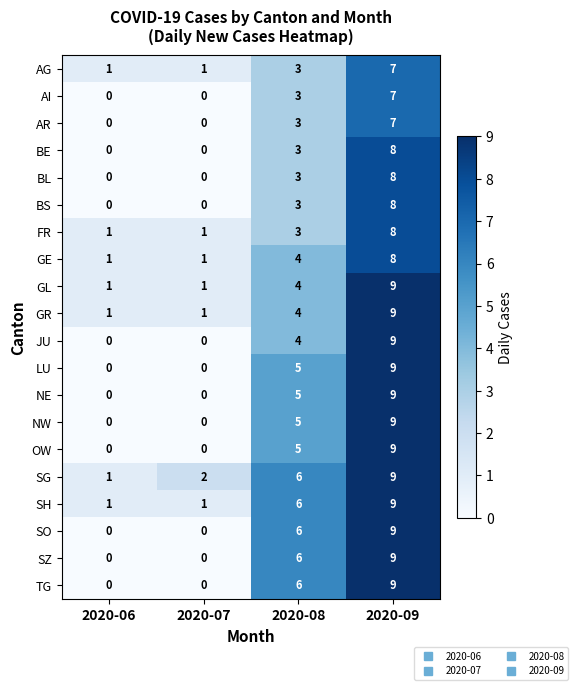

What is the sum of the NW values at 2020-07 and 2020-09?

9